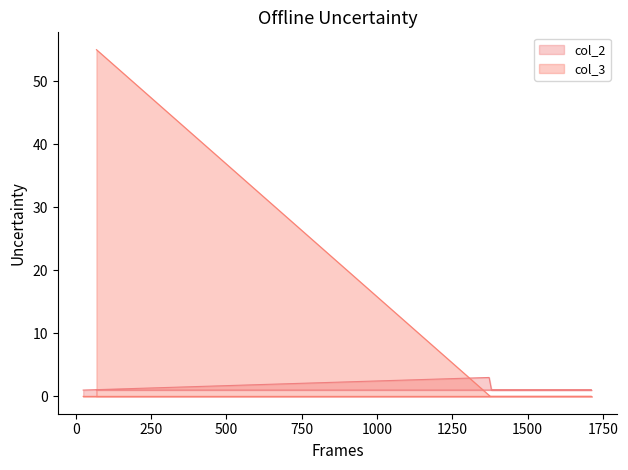

List the series in order of their overall mean, lowest first.

col_2, col_3